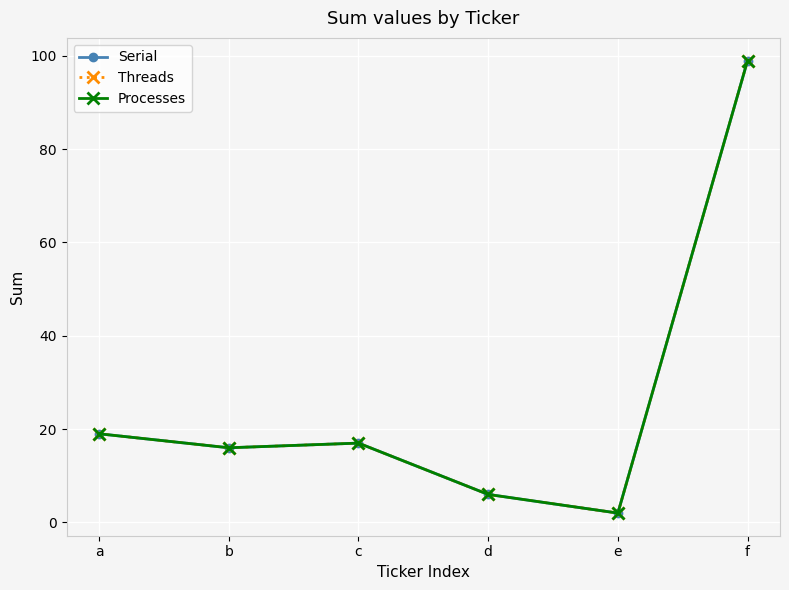

True or false: Serial and Threads intersect in this chart.

False